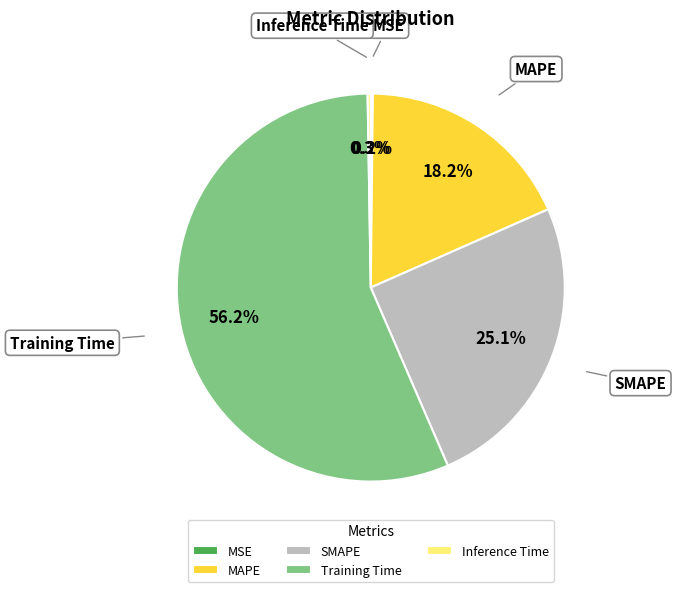

The Training Time slice represents 56% of the pie. True or false?

True